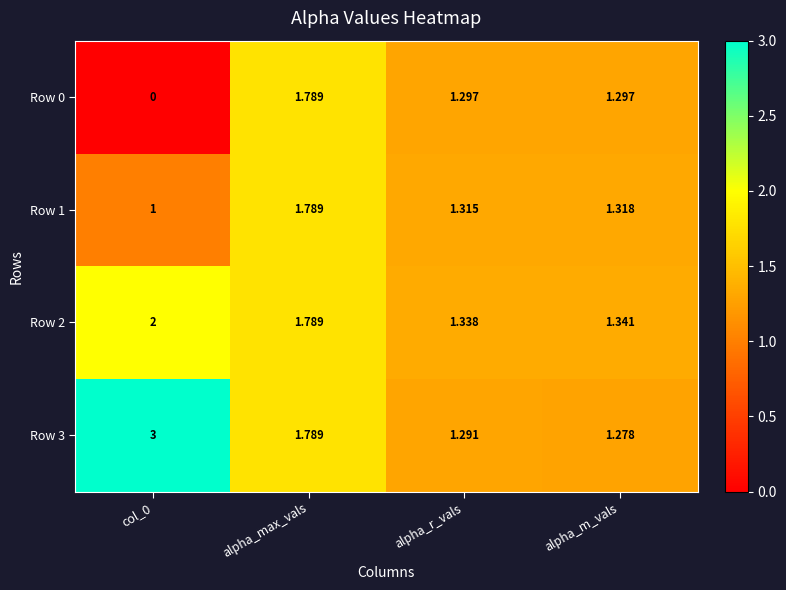

Where is Row 2 nearest to the value 1?

alpha_r_vals